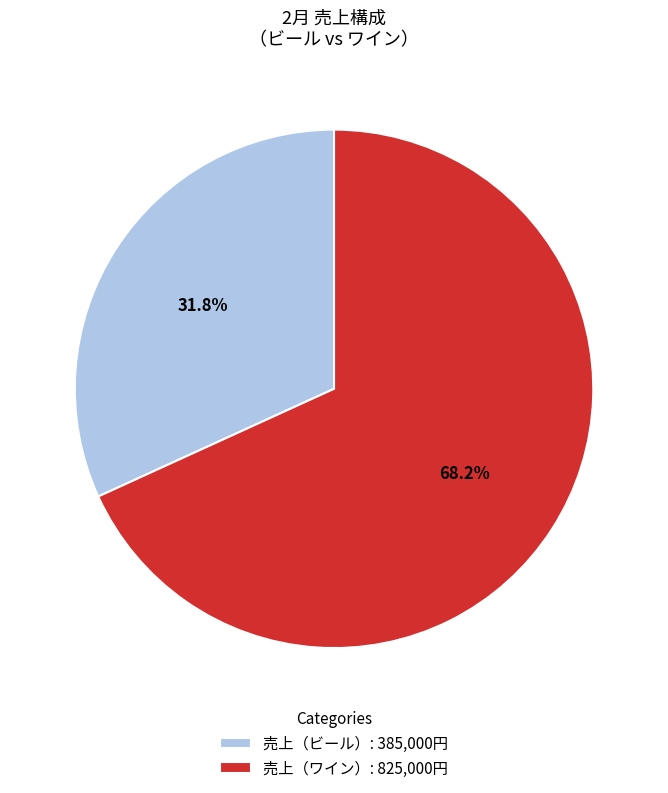

The 売上（ワイン） slice represents 56% of the pie. True or false?

False